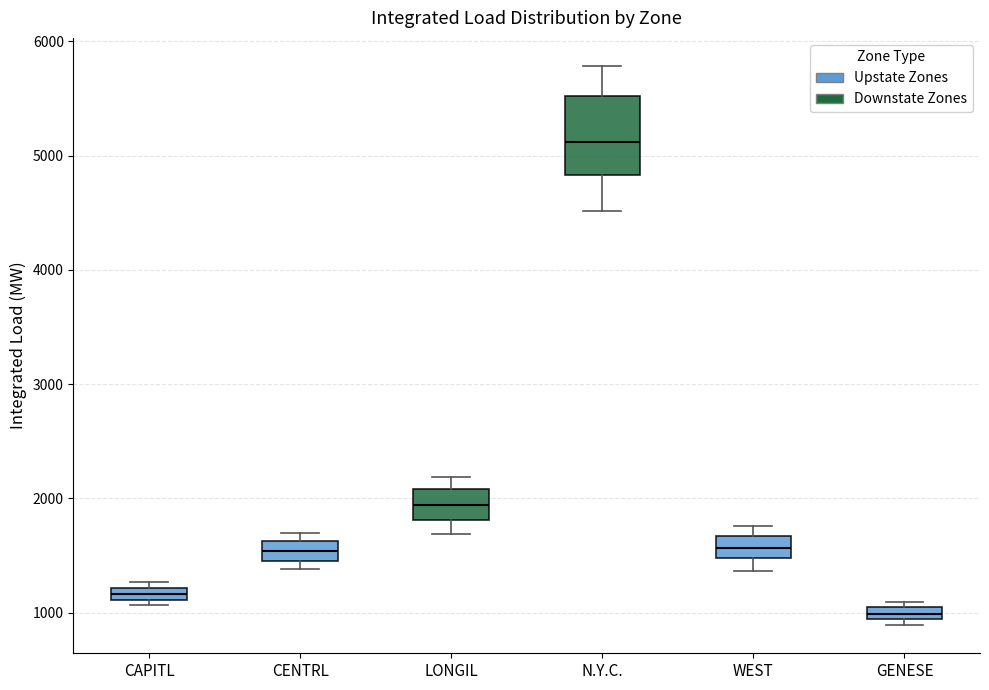

Where is the lower edge of the box for CAPITL on the y-axis? The values are not printed on the chart, so give them approximately, as read against the axis.

1100